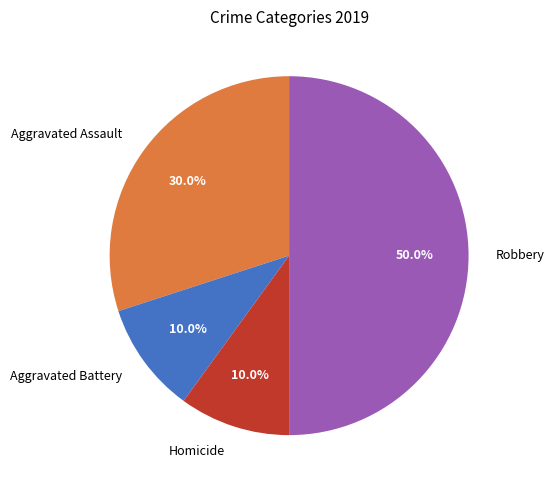

Approximately how many times larger is the value at Aggravated Assault compared to Aggravated Battery?

3.0